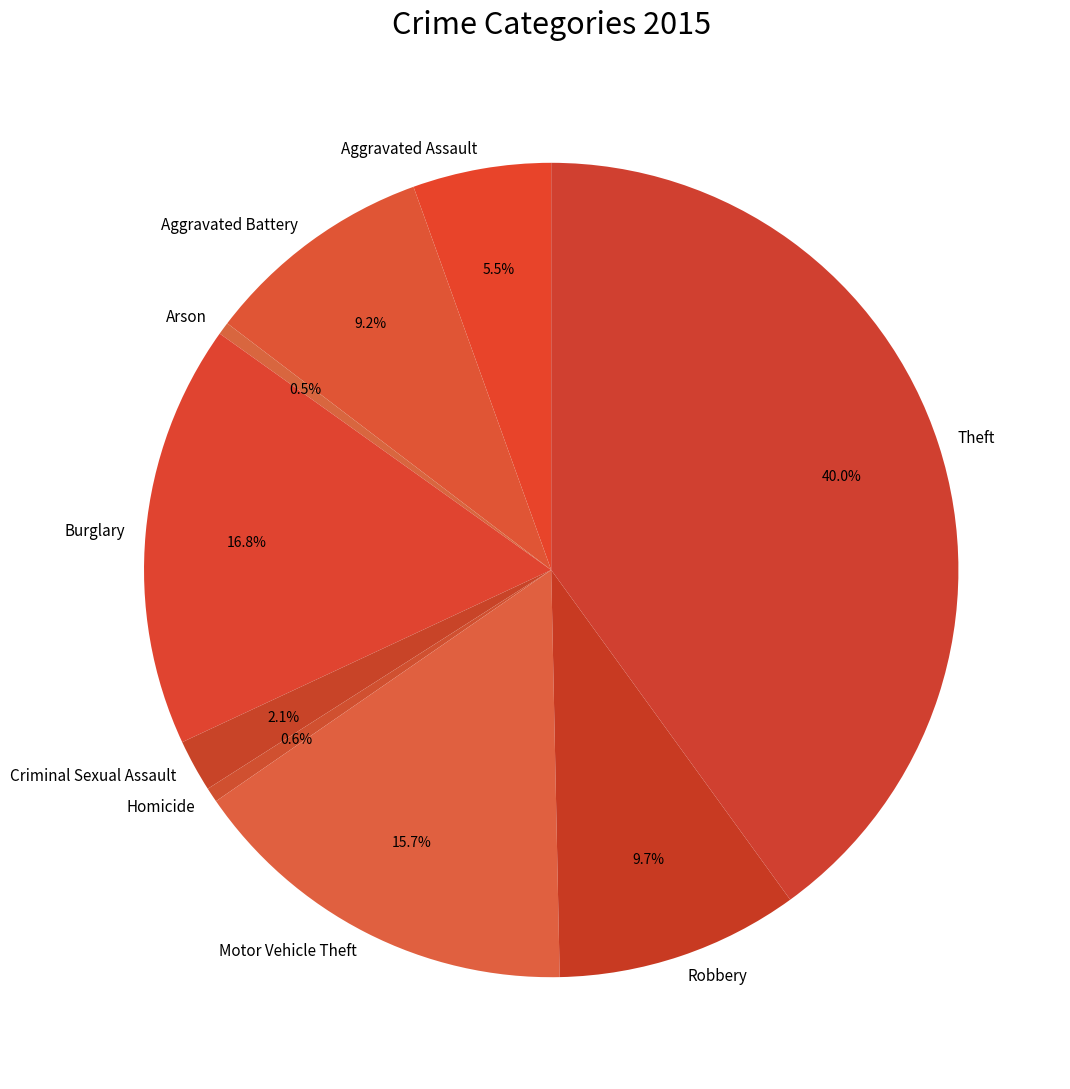

Which category has the biggest portion of the pie?

Theft